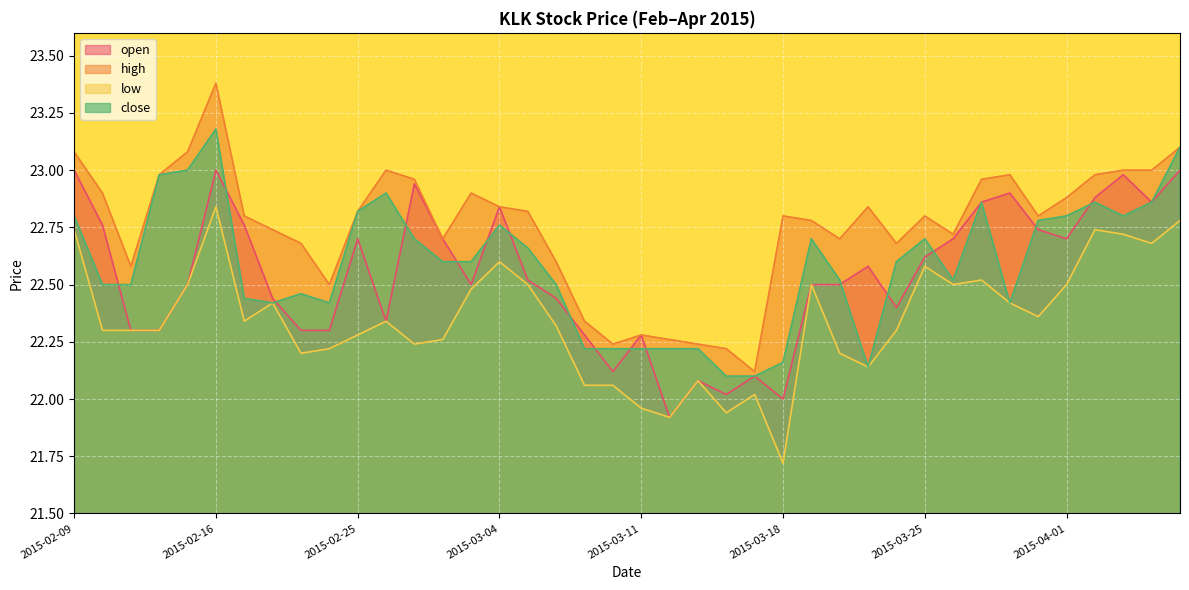

Does the chart display data point markers on the line(s)?

No